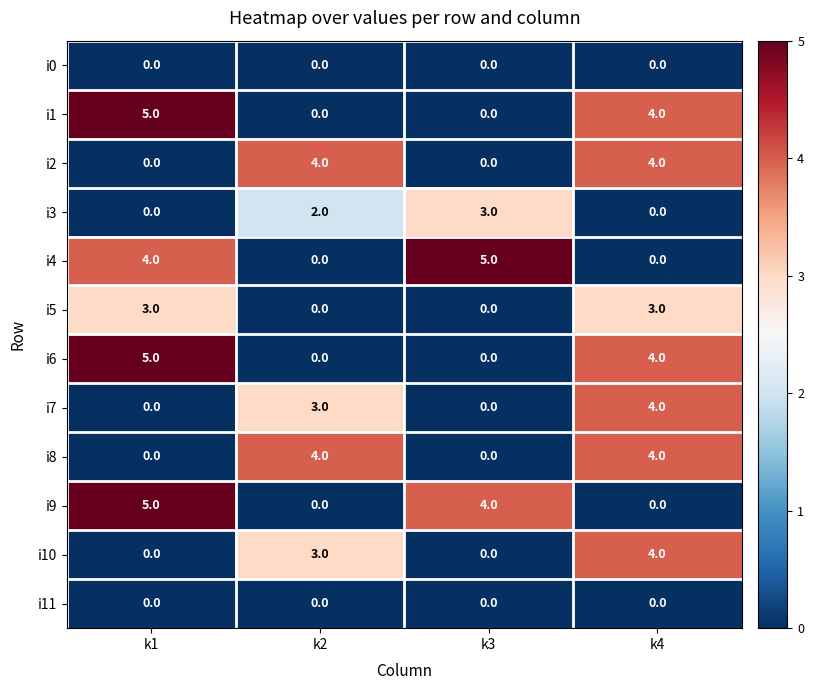

Count the i3 values in the range 0 to 3.

4